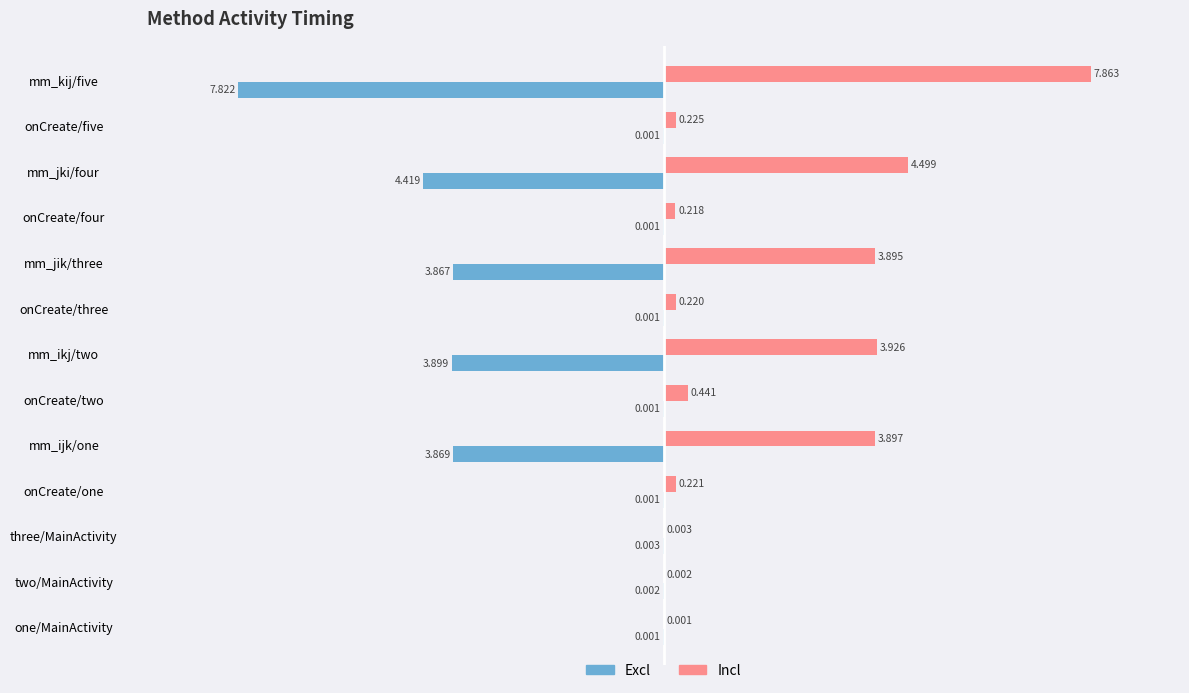

At which label is Excl closest to -3?

mm_jik/three